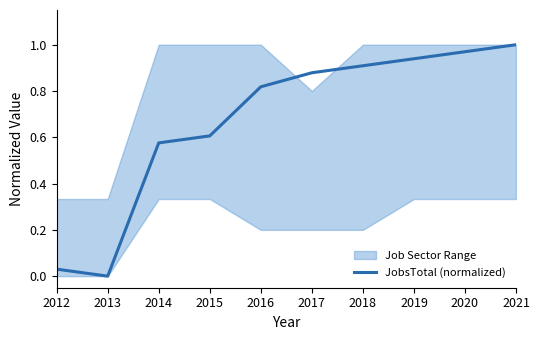

What is the difference between the maximum and minimum values?

1.0